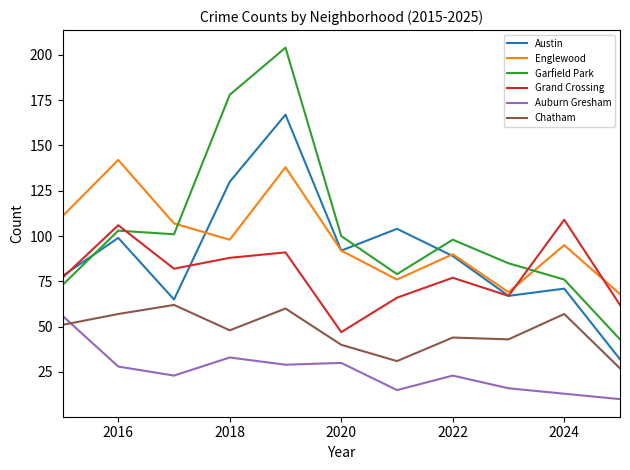

True or false: Auburn Gresham and Austin cross at least once.

False